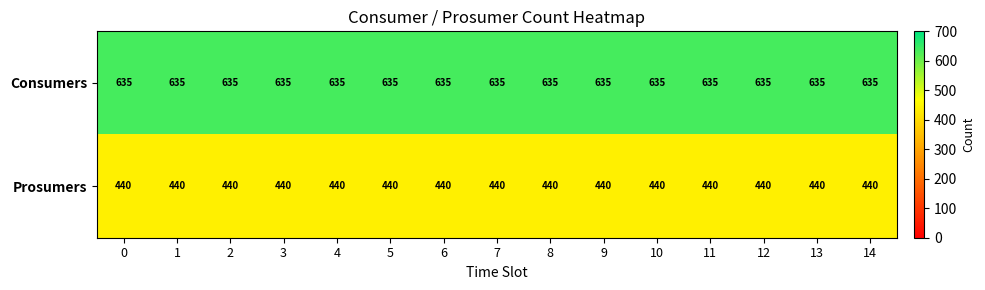

At 1, list the series in order from largest to smallest.

Consumers, Prosumers